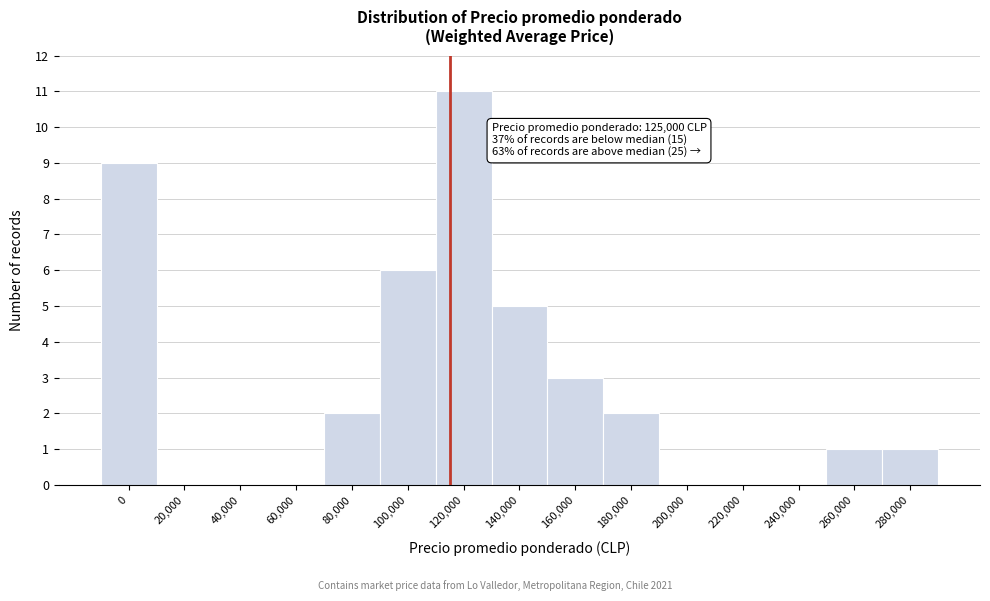

Reading left to right, transcribe all the data shown in this chart.

0=9	20,000=0	40,000=0	60,000=0	80,000=2	100,000=6	120,000=11	140,000=5	160,000=3	180,000=2	200,000=0	220,000=0	240,000=0	260,000=1	280,000=1